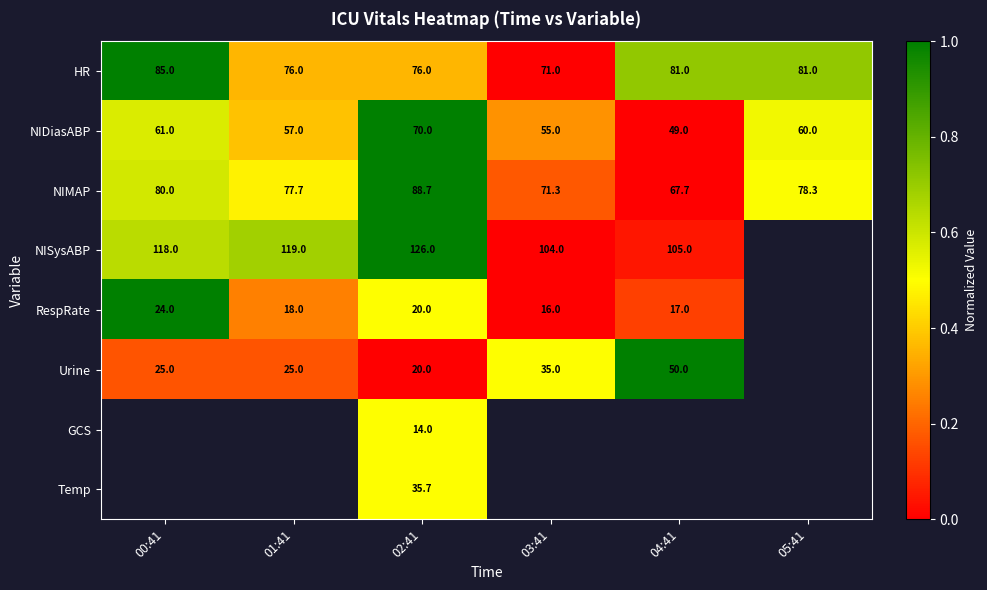

Which has a higher value, 04:41 or 01:41?

04:41